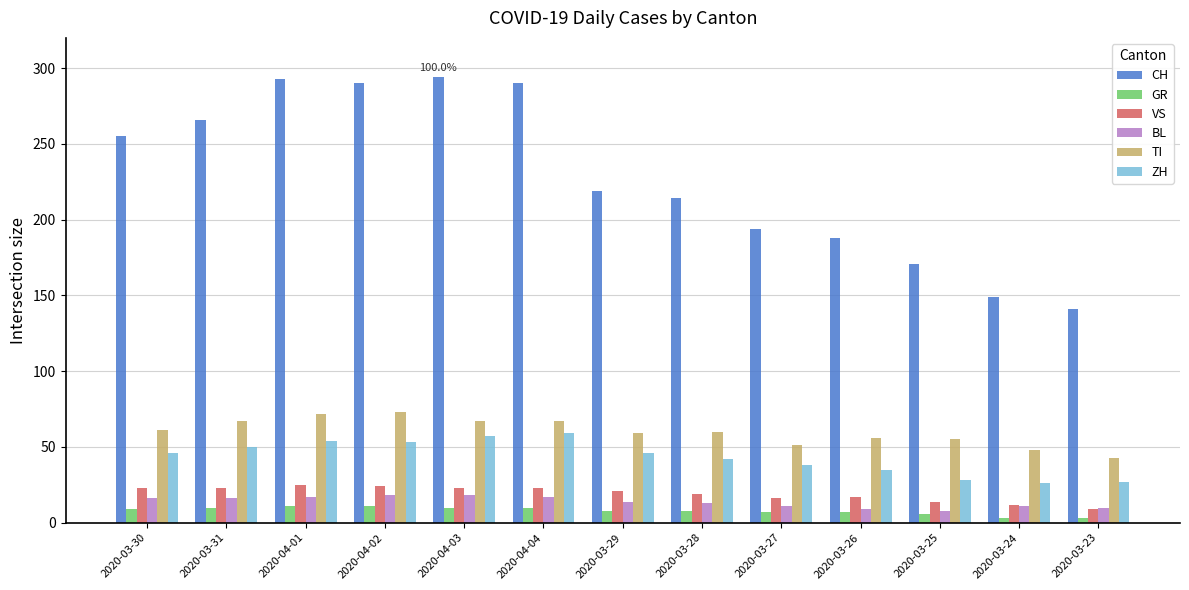

What is the spread (max minus min) of values at 2020-04-02?

279